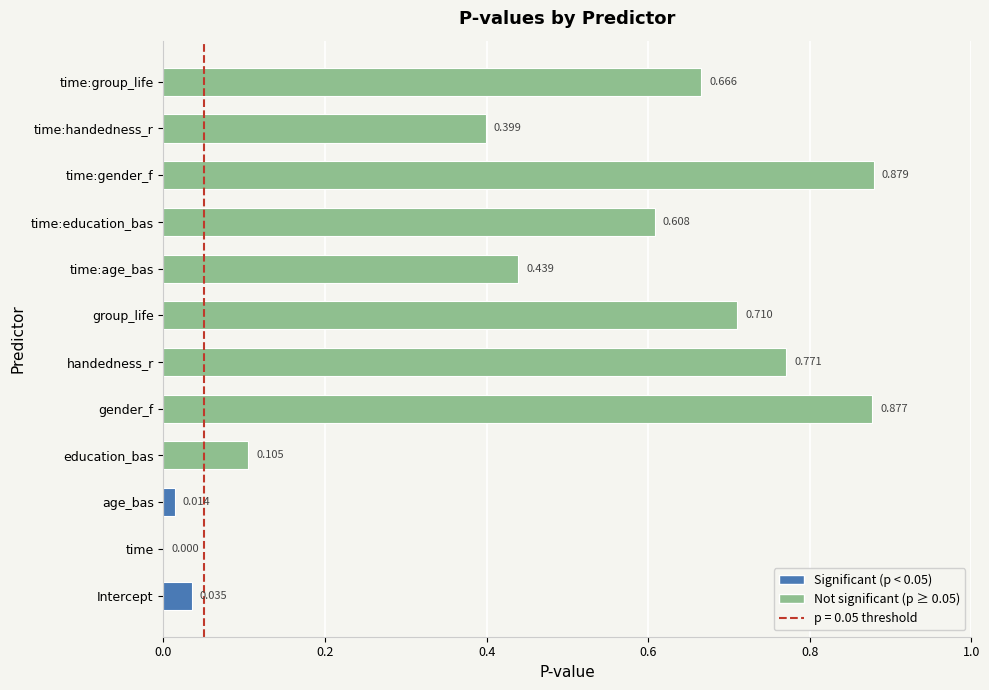

Which has a higher value, time or education_bas?

education_bas